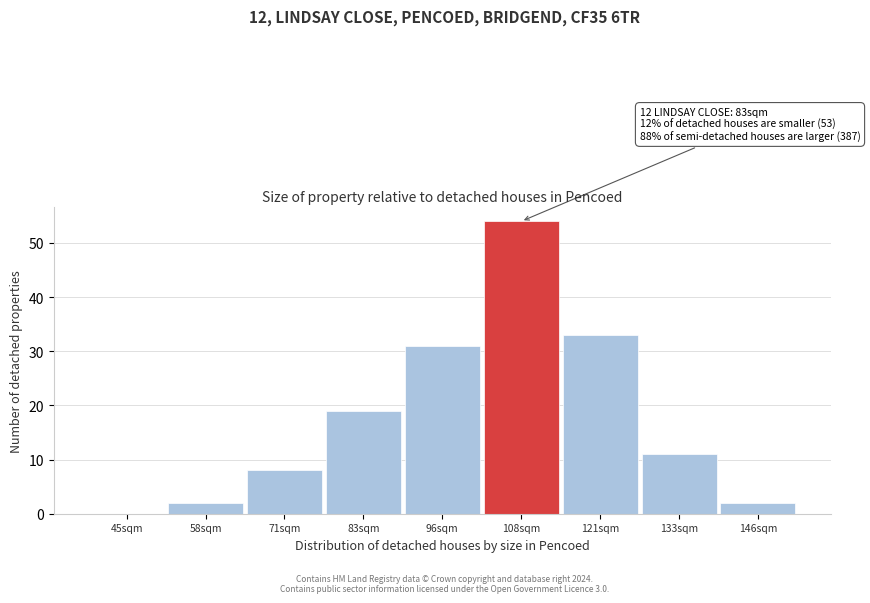

Reading right to left, extract all data points from this chart.

146sqm=2	133sqm=11	121sqm=33	108sqm=54	96sqm=31	83sqm=19	71sqm=8	58sqm=2	45sqm=0